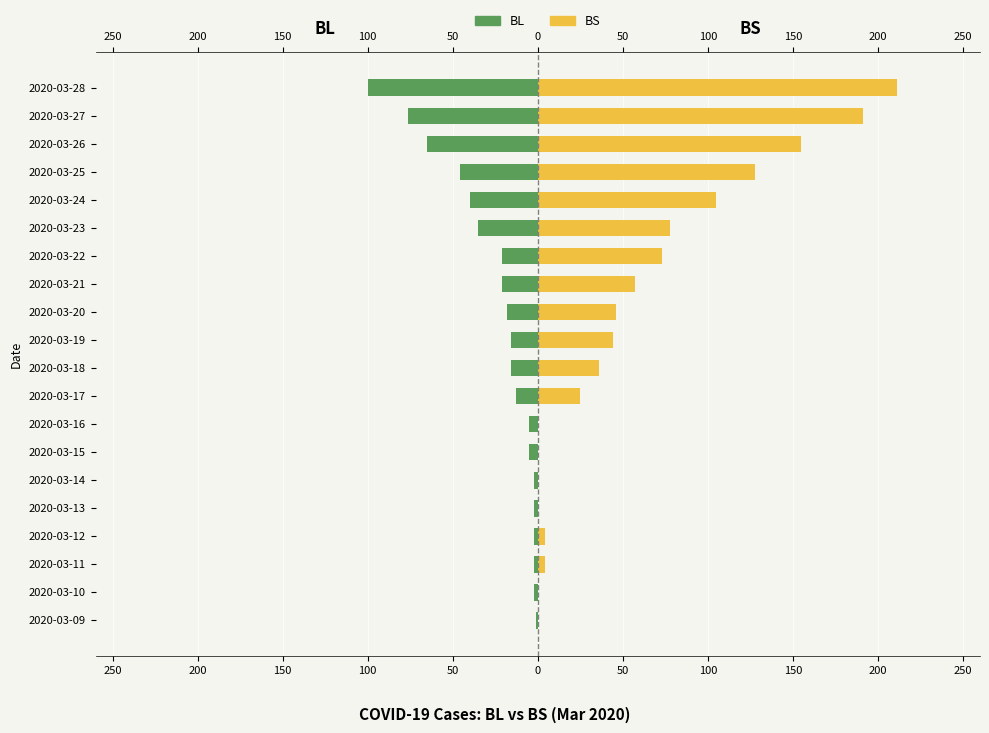

List the series in order of their overall mean, lowest first.

BL, BS